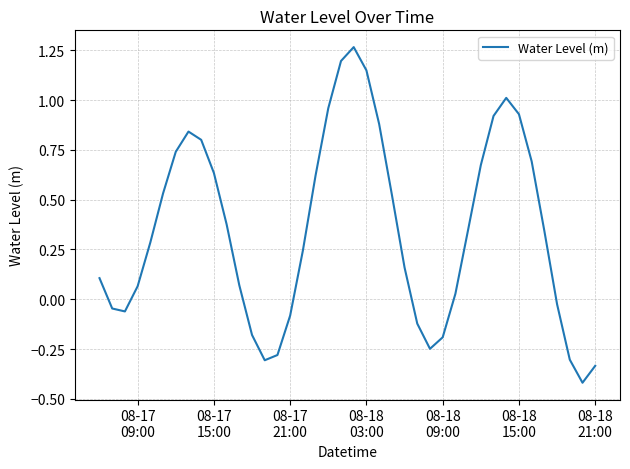

What is the difference between the maximum and minimum values?

1.7